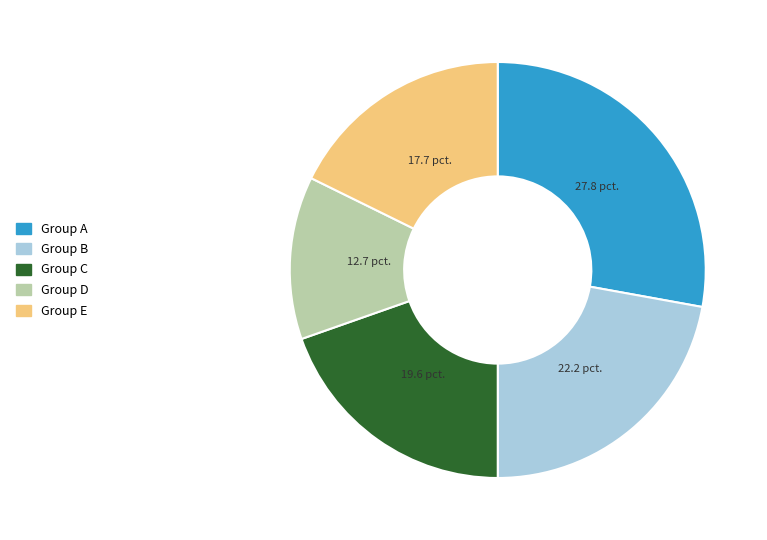

Is Group E the majority of the pie?

No